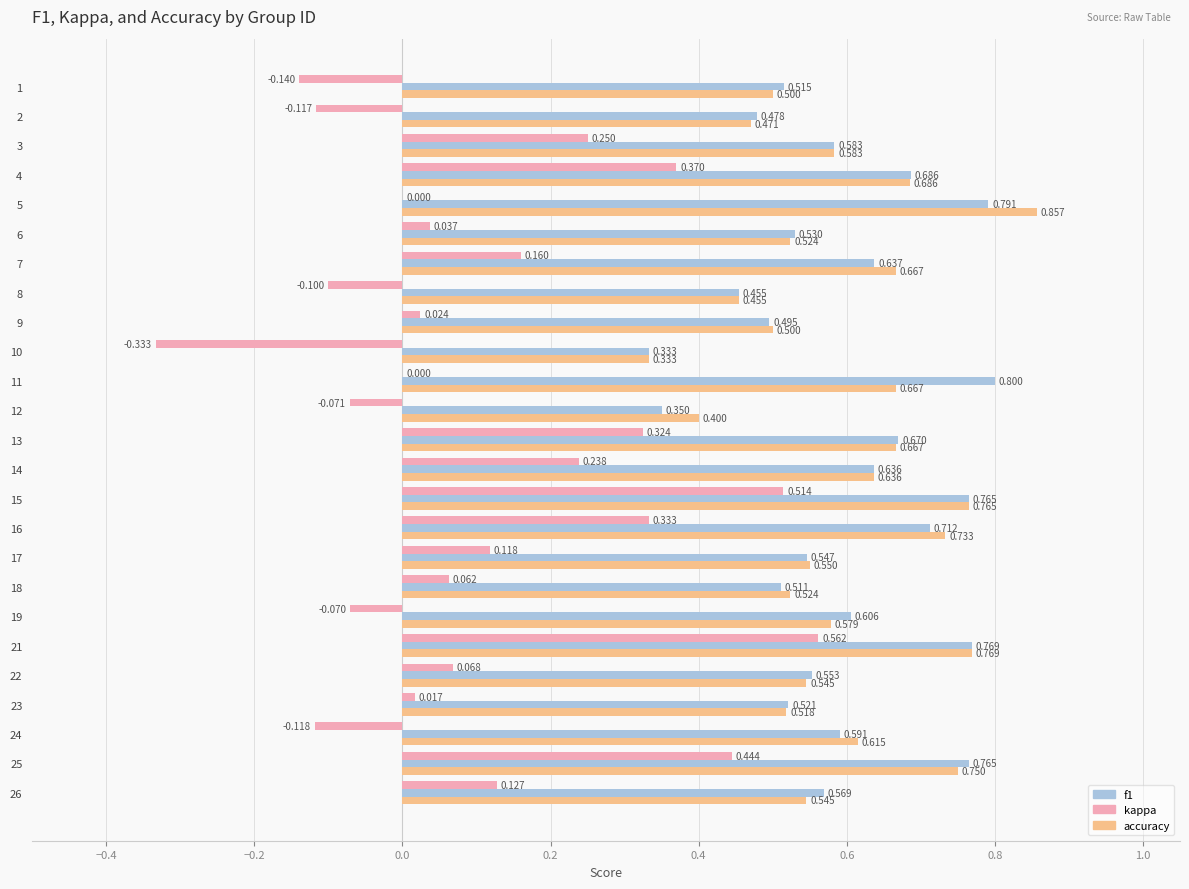

How many distinct data groups are displayed?

3